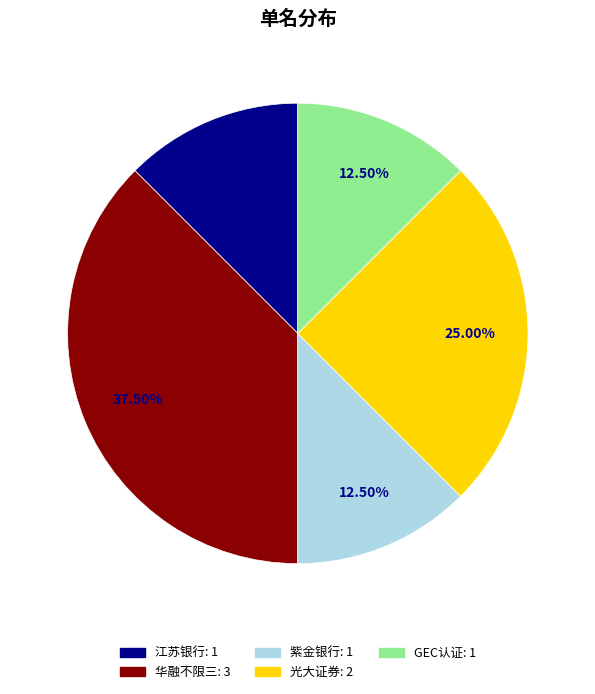

To the nearest percent, what is the average slice percentage?

20%